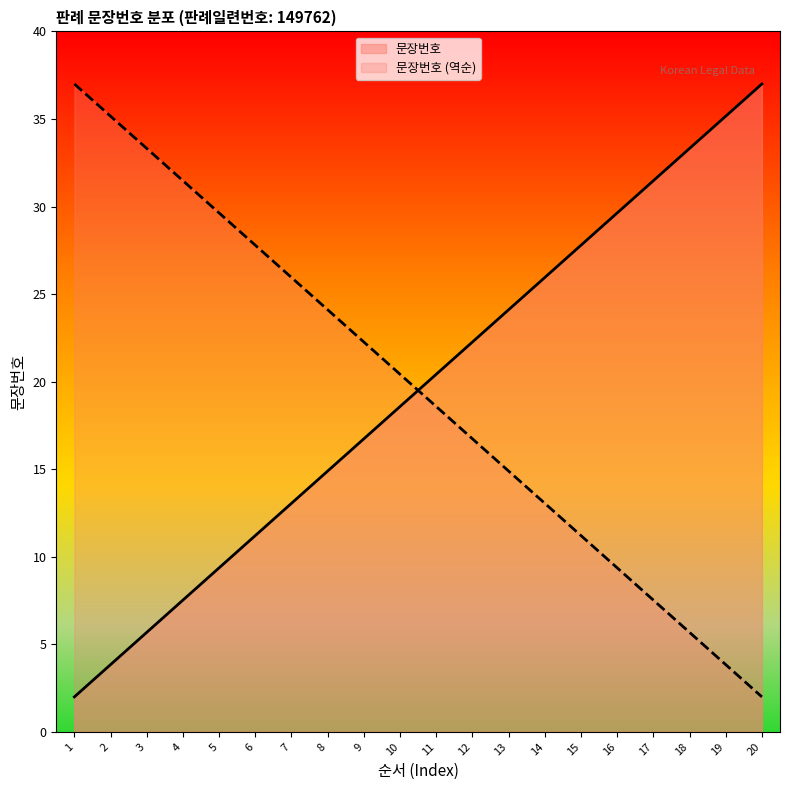

Which has a higher value, 11 or 17?

17